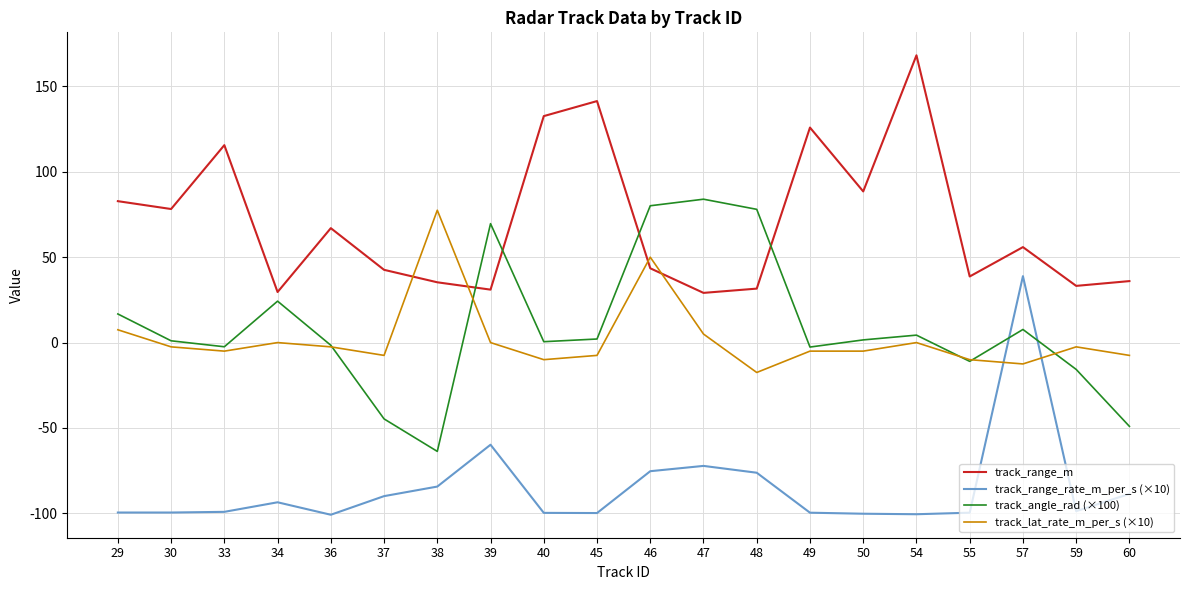

What is the maximum value shown in the chart?

168.2